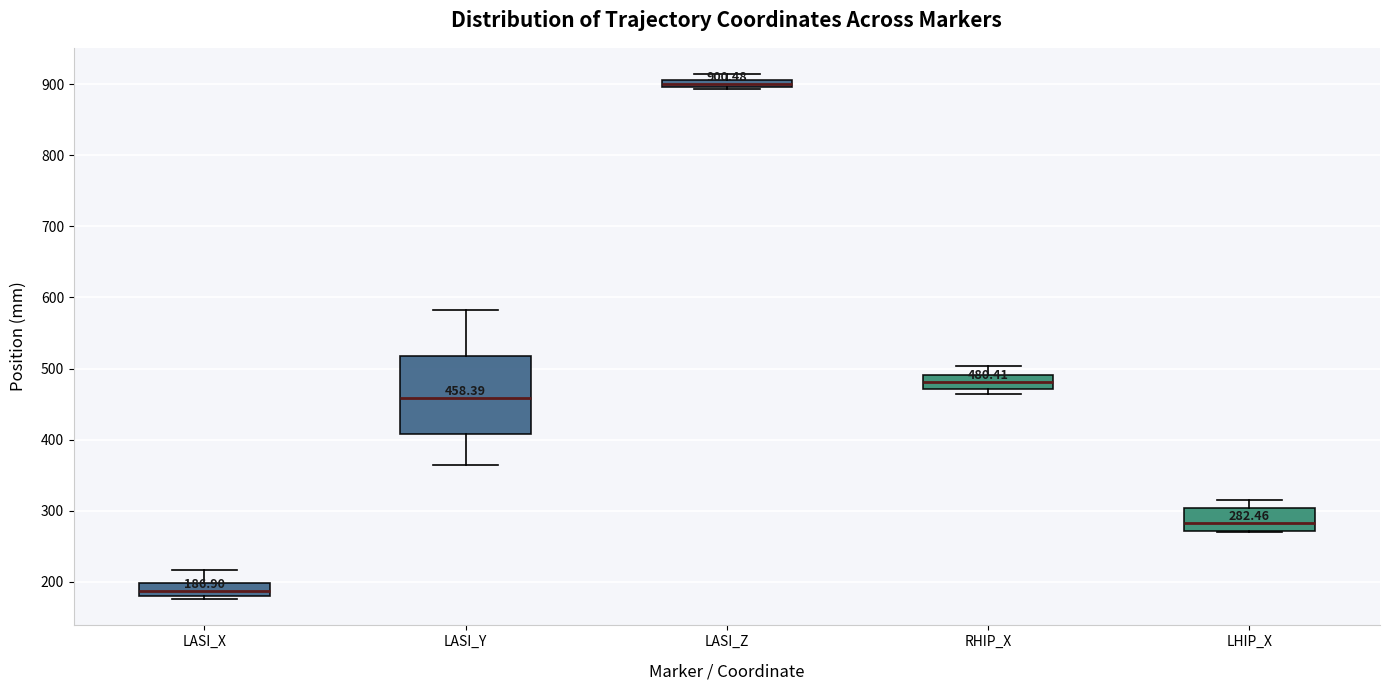

Comparing the boxes themselves (not the whiskers), which one is the tallest?

LASI_Y